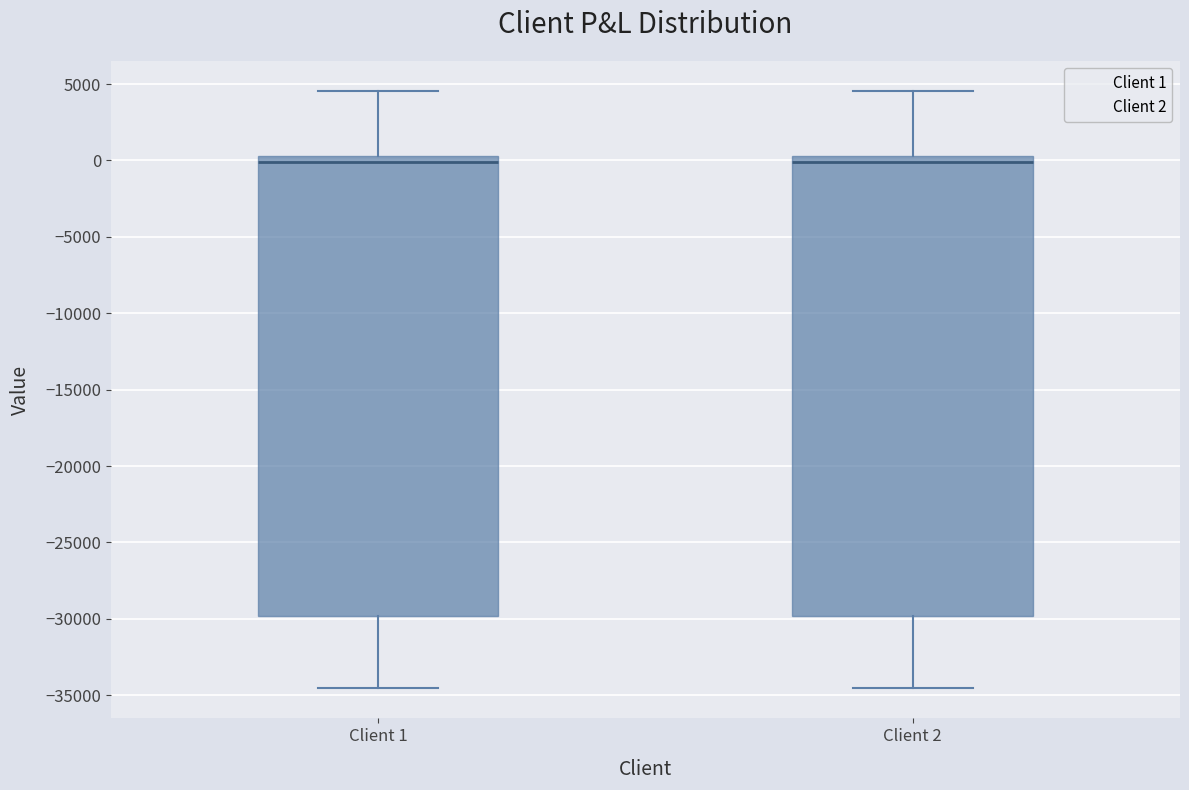

Where does the upper whisker of the box for Client 2 end on the y-axis? The values are not printed on the chart, so give them approximately, as read against the axis.

4500